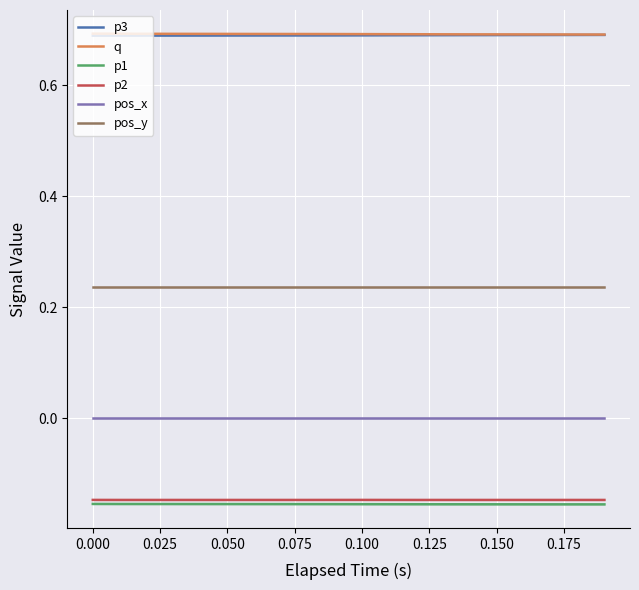

True or false: pos_y and p2 intersect in this chart.

False